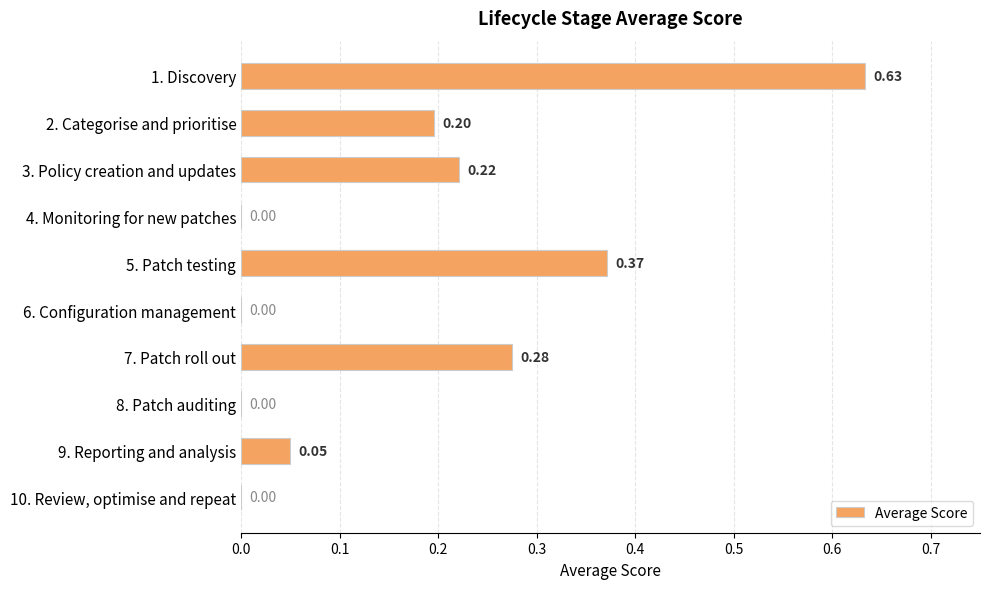

Between 3. Policy creation and updates and 8. Patch auditing, which is larger?

3. Policy creation and updates